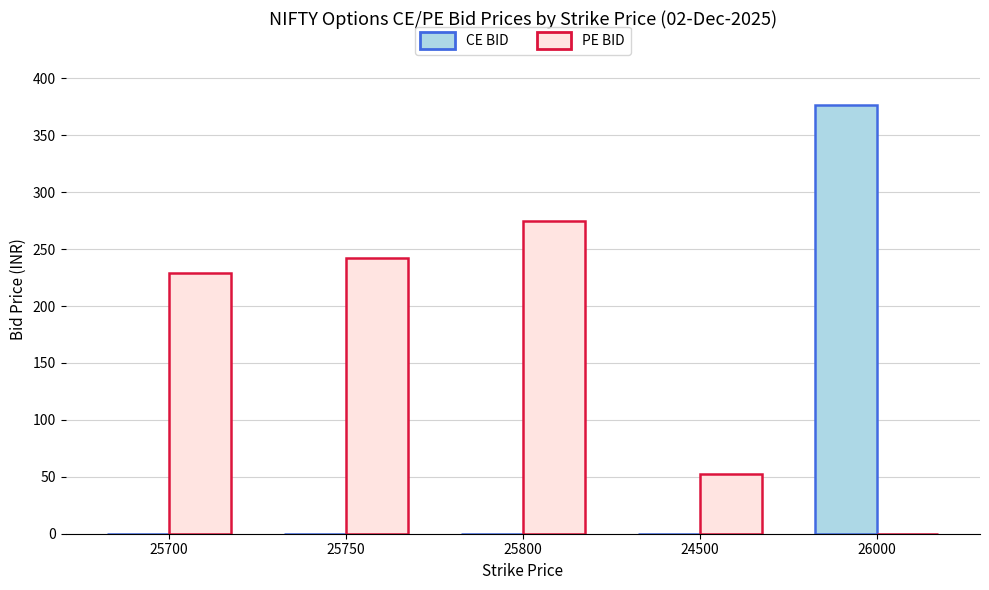

The PE BID series shows 411.2 at 25700. True or false?

False